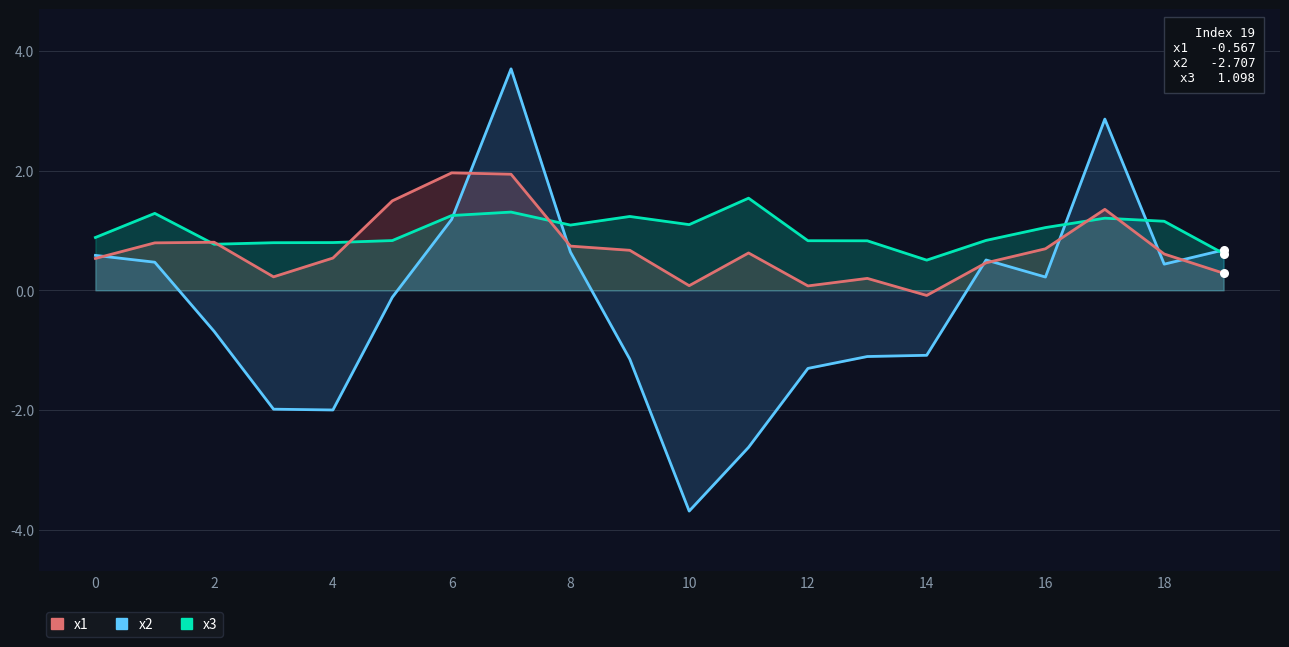

At how many categories does at least one series exceed -2?

20